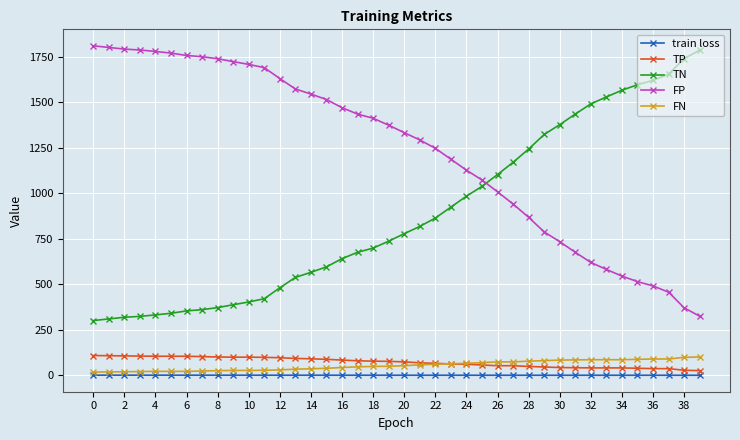

How many series are shown in this chart?

5